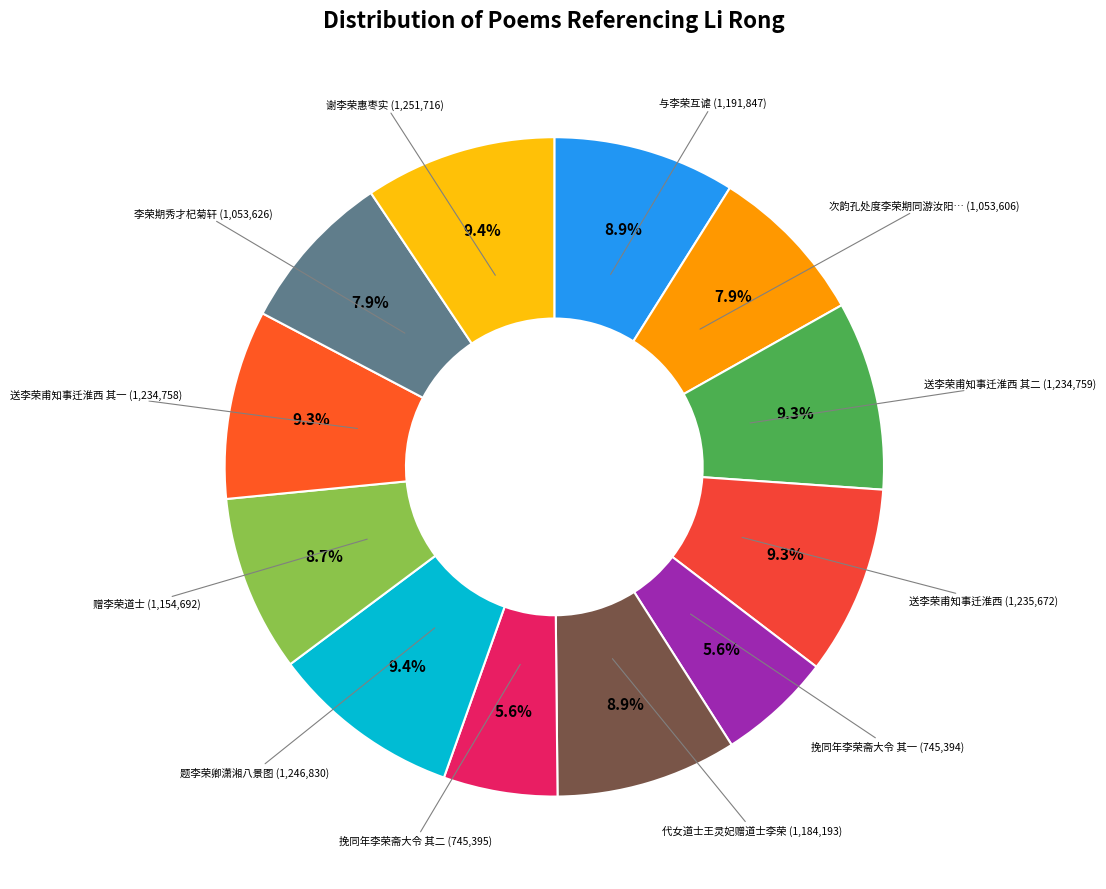

Count the number of slices in the pie.

12